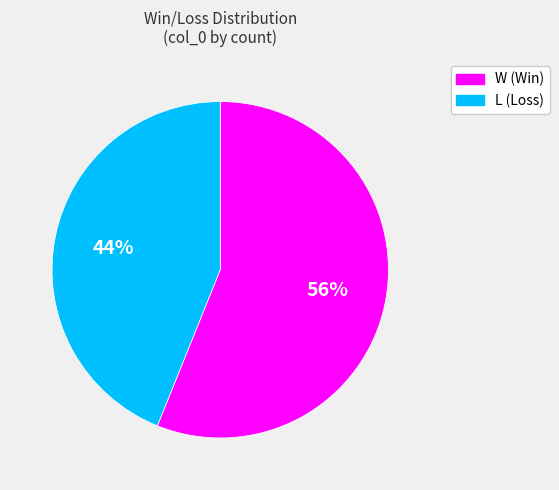

What is the smallest slice in the pie chart?

L